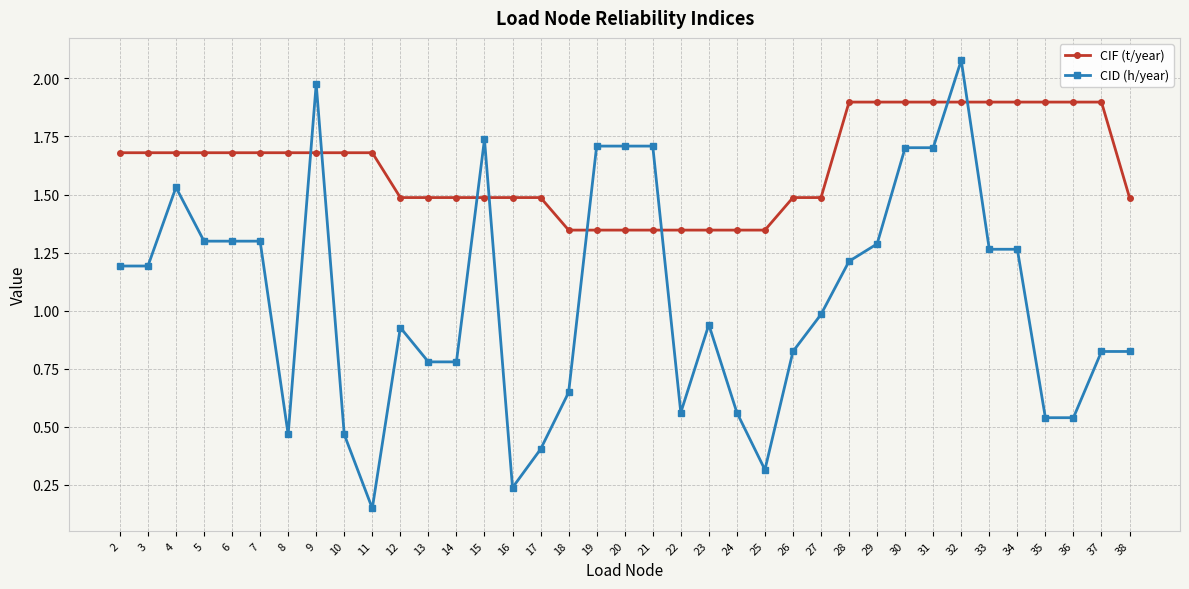

At 11, list the series in order from smallest to largest.

CID (h/year), CIF (t/year)